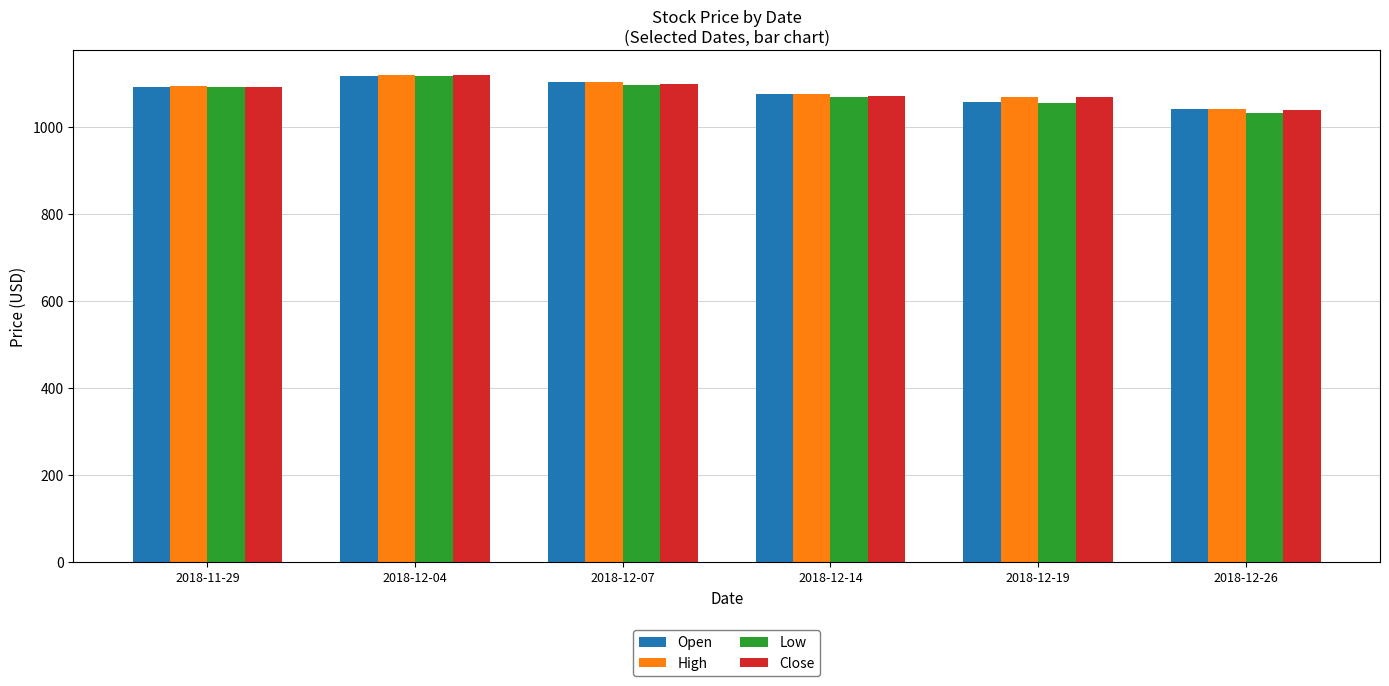

The High series shows 1715.0 at 2018-12-04. True or false?

False